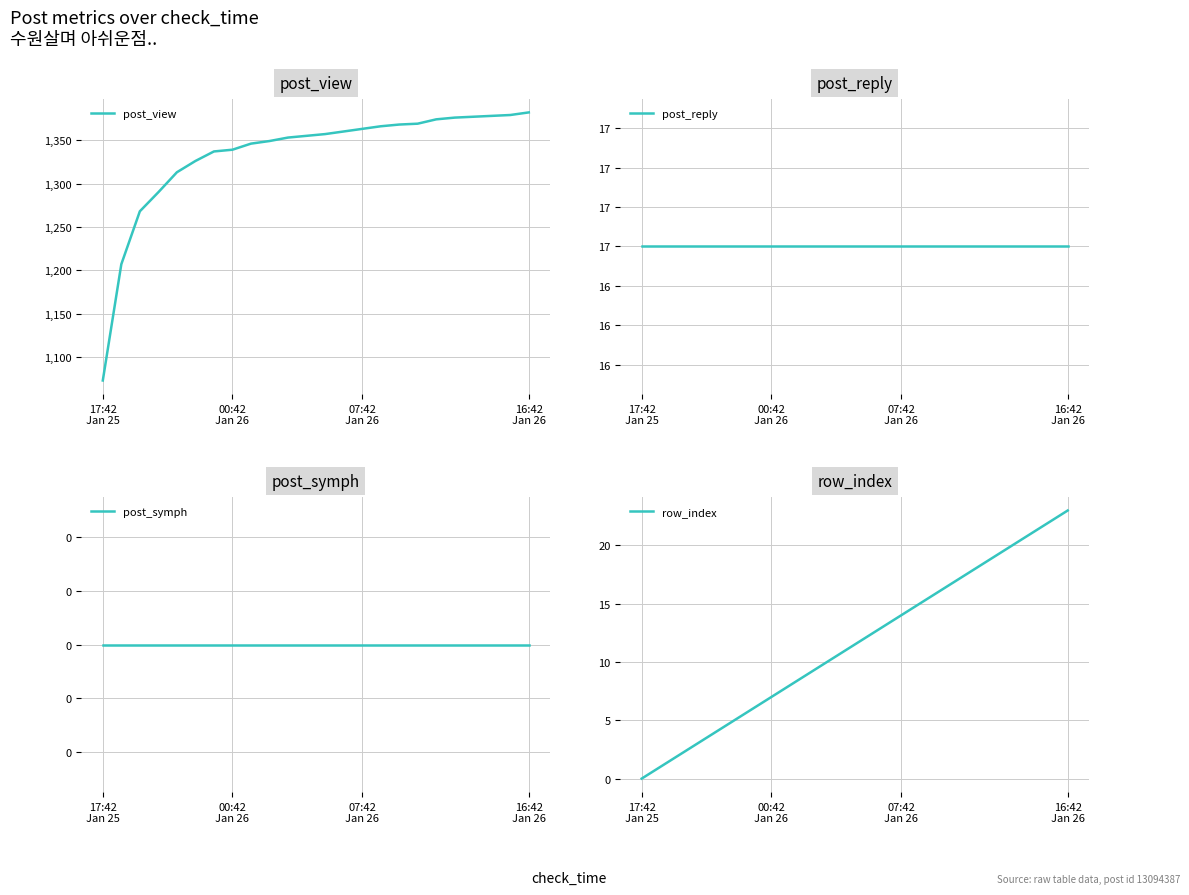

What is the sum of all post_view values?

32005